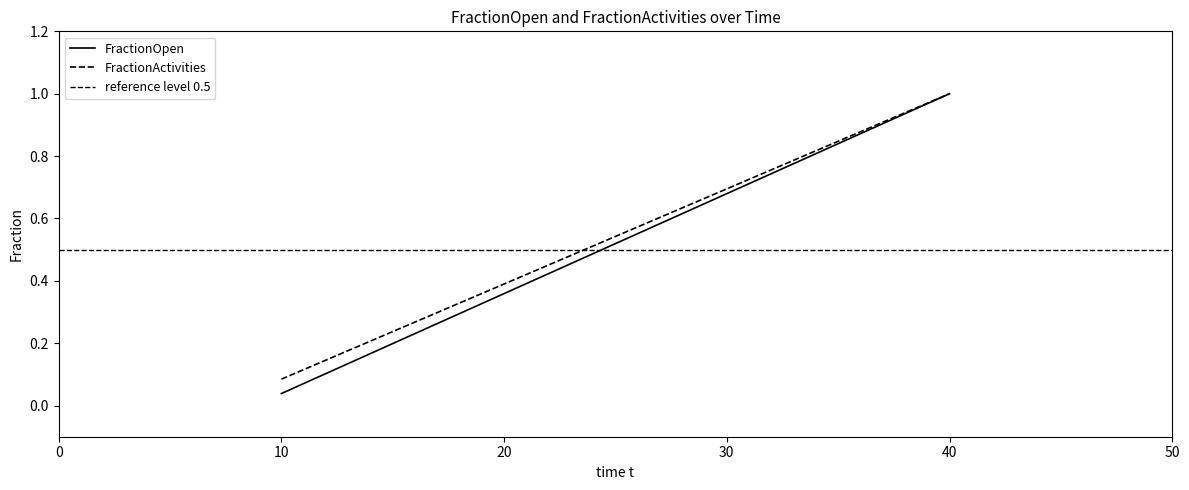

What is the value of the reference level 0.5 point at the 2nd from the left?

0.5